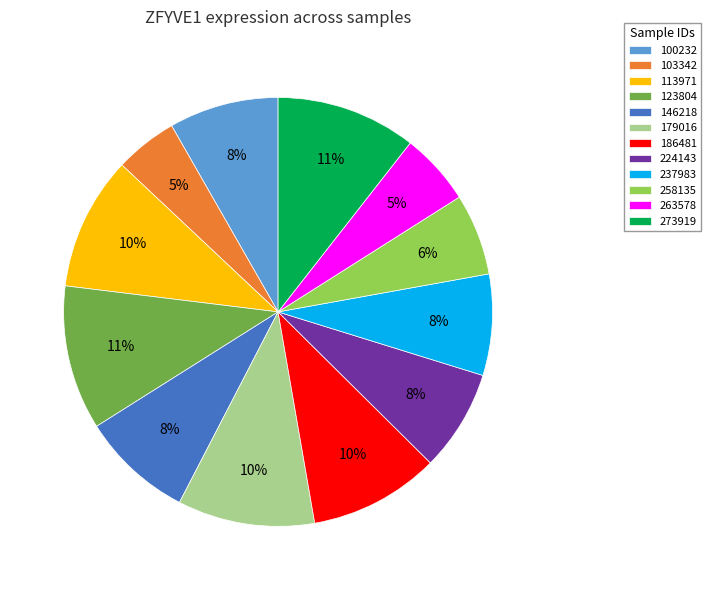

Do 237983 and 224143 together represent more than half of the pie?

No